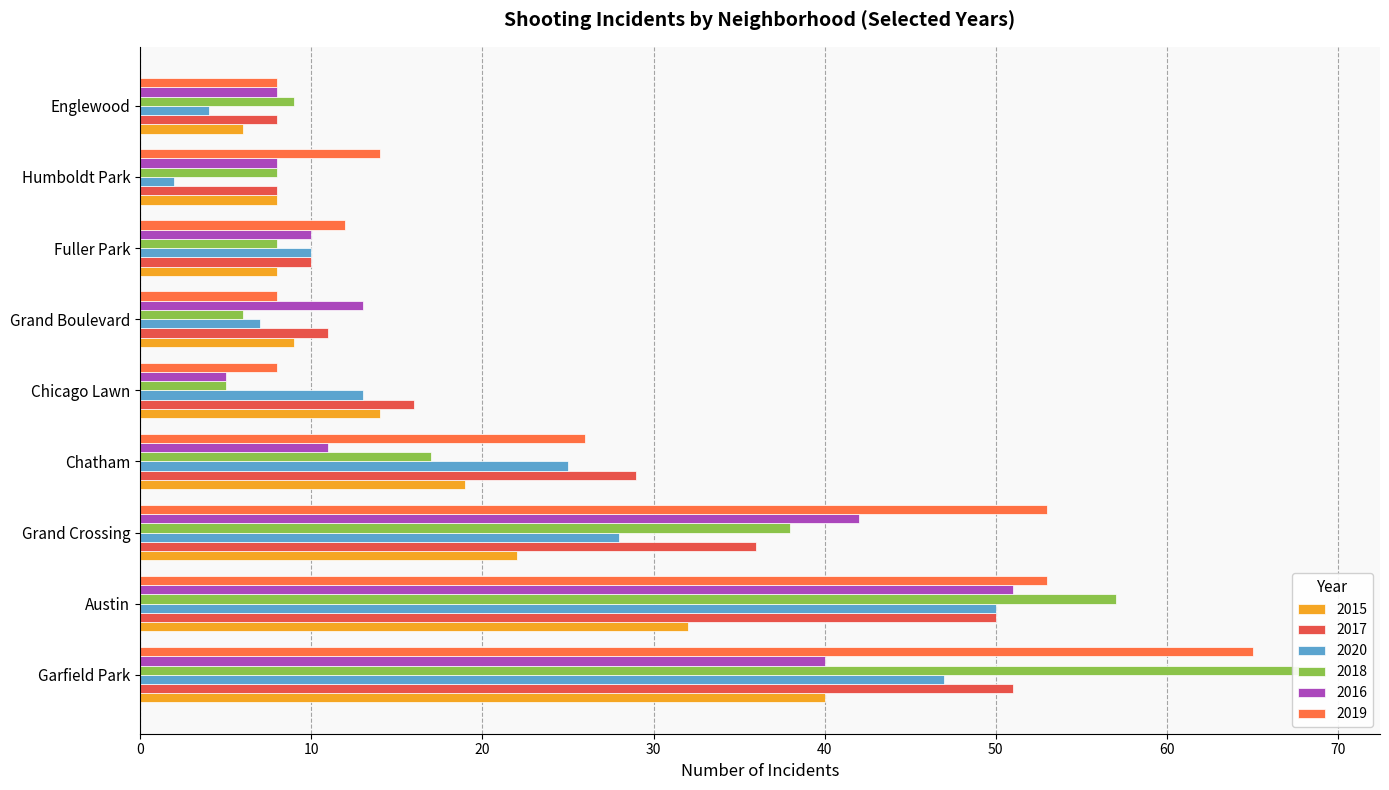

At Grand Boulevard, list the series in order from smallest to largest.

2018, 2020, 2019, 2015, 2017, 2016